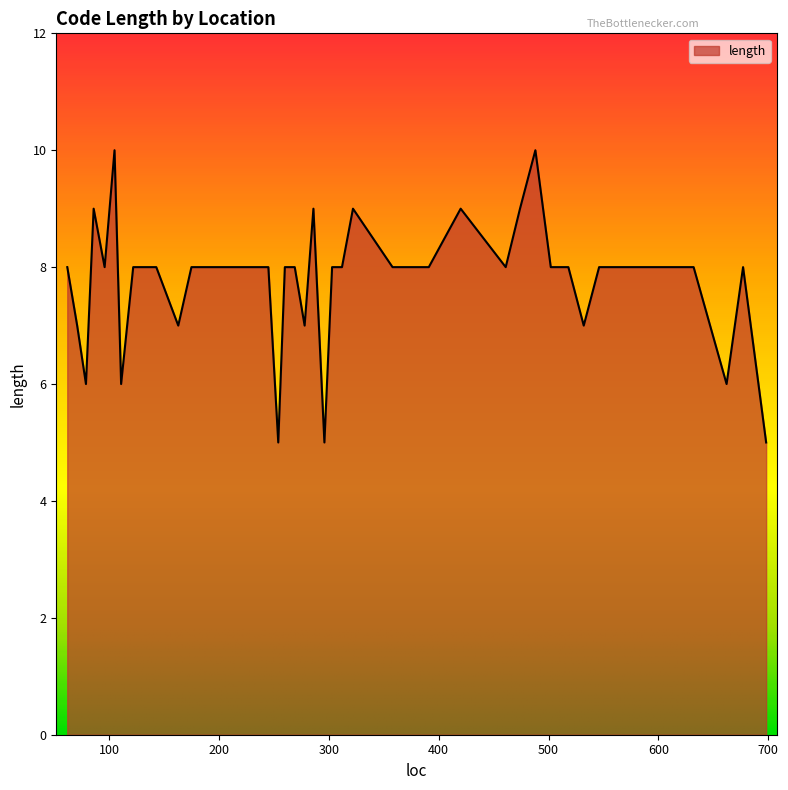

What is the difference between the maximum and minimum values?

5